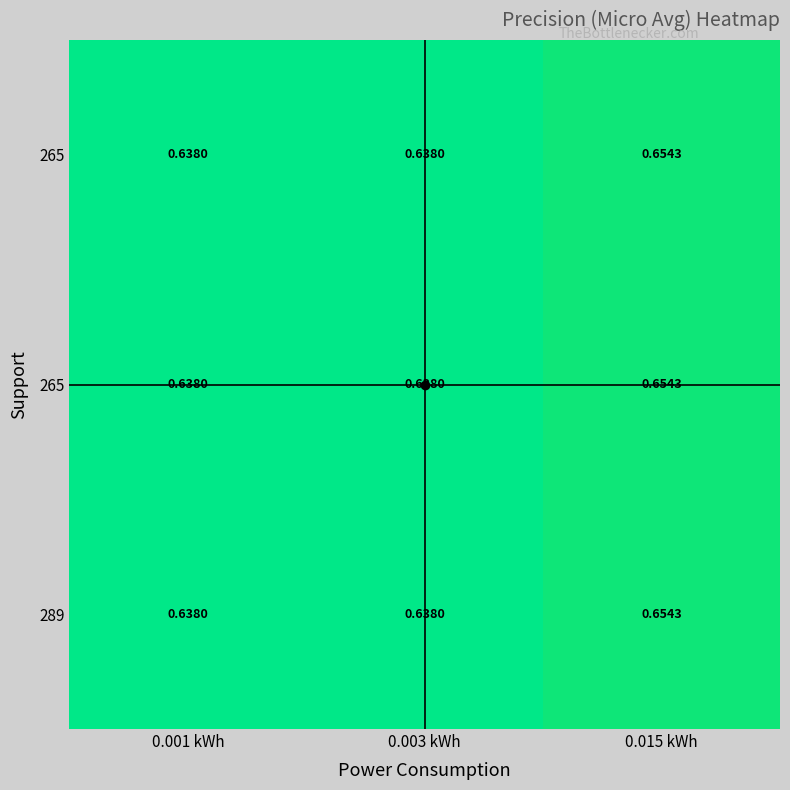

Which label corresponds to the smallest value in the chart?

0.001 kWh